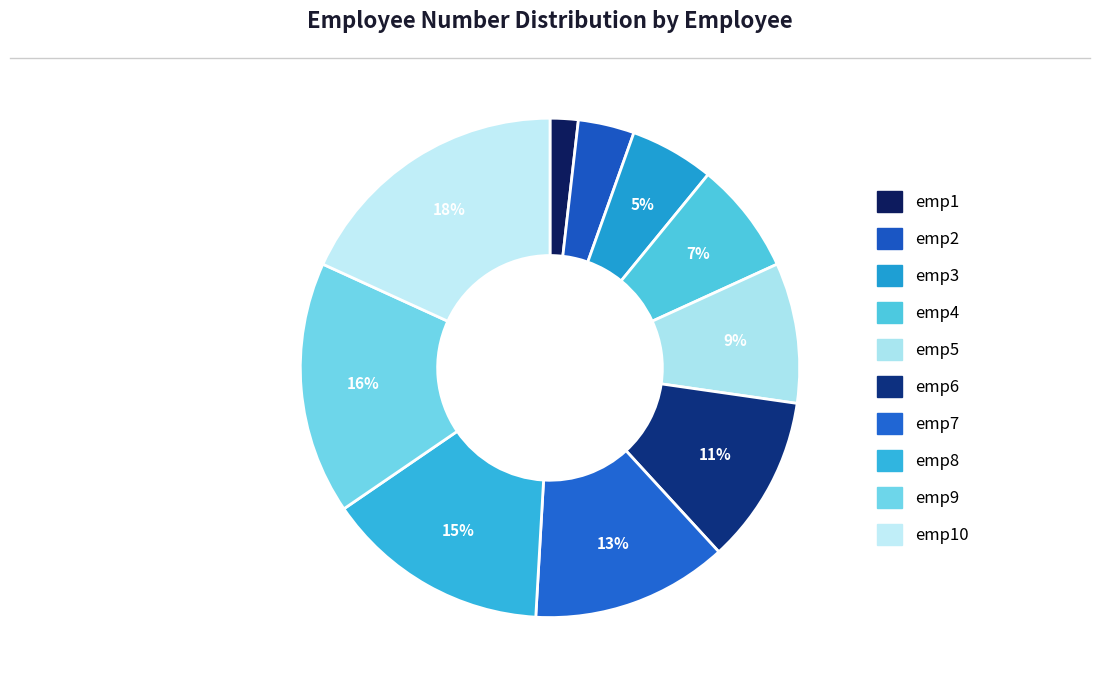

To the nearest percent, what is the difference between the largest and smallest slice percentages?

16%